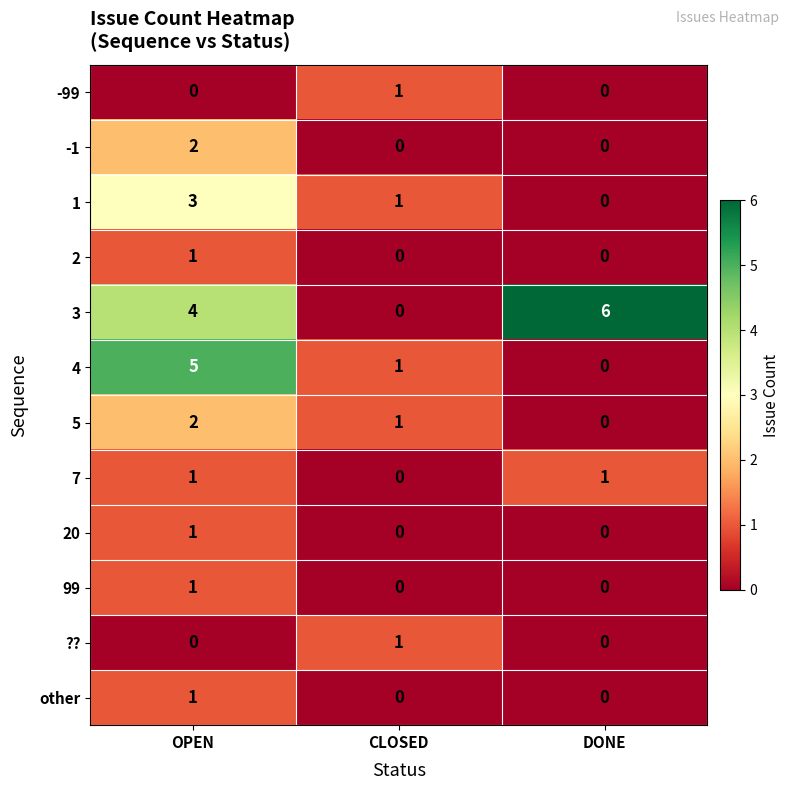

What is the total value across all series at OPEN?

21